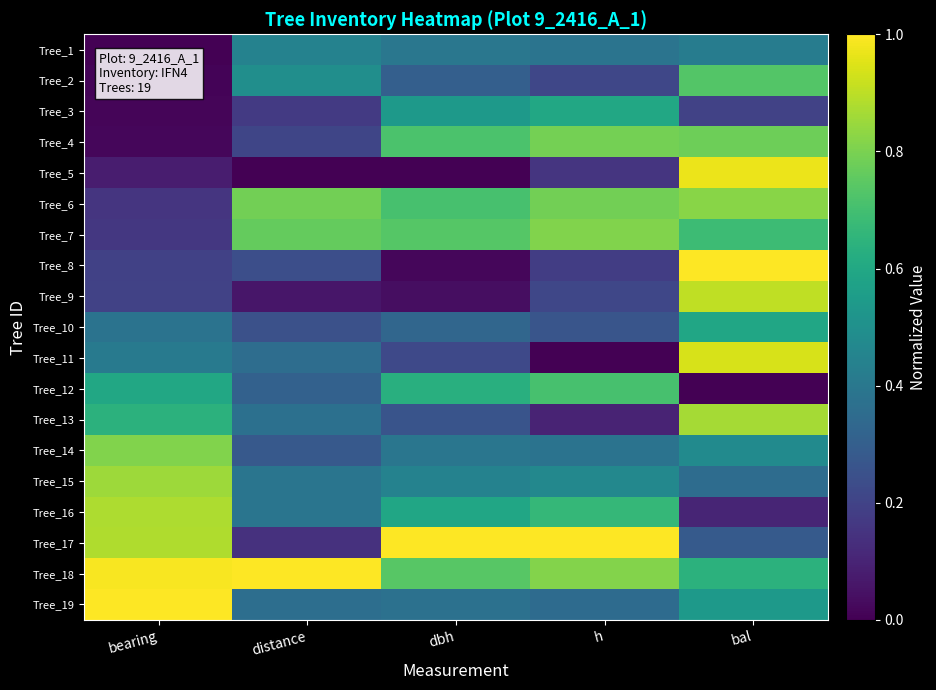

List the series in order of their peak value, lowest first.

Tree_1, Tree_10, Tree_3, Tree_12, Tree_2, Tree_4, Tree_7, Tree_14, Tree_6, Tree_15, Tree_13, Tree_16, Tree_9, Tree_11, Tree_5, Tree_8, Tree_18, Tree_17, Tree_19